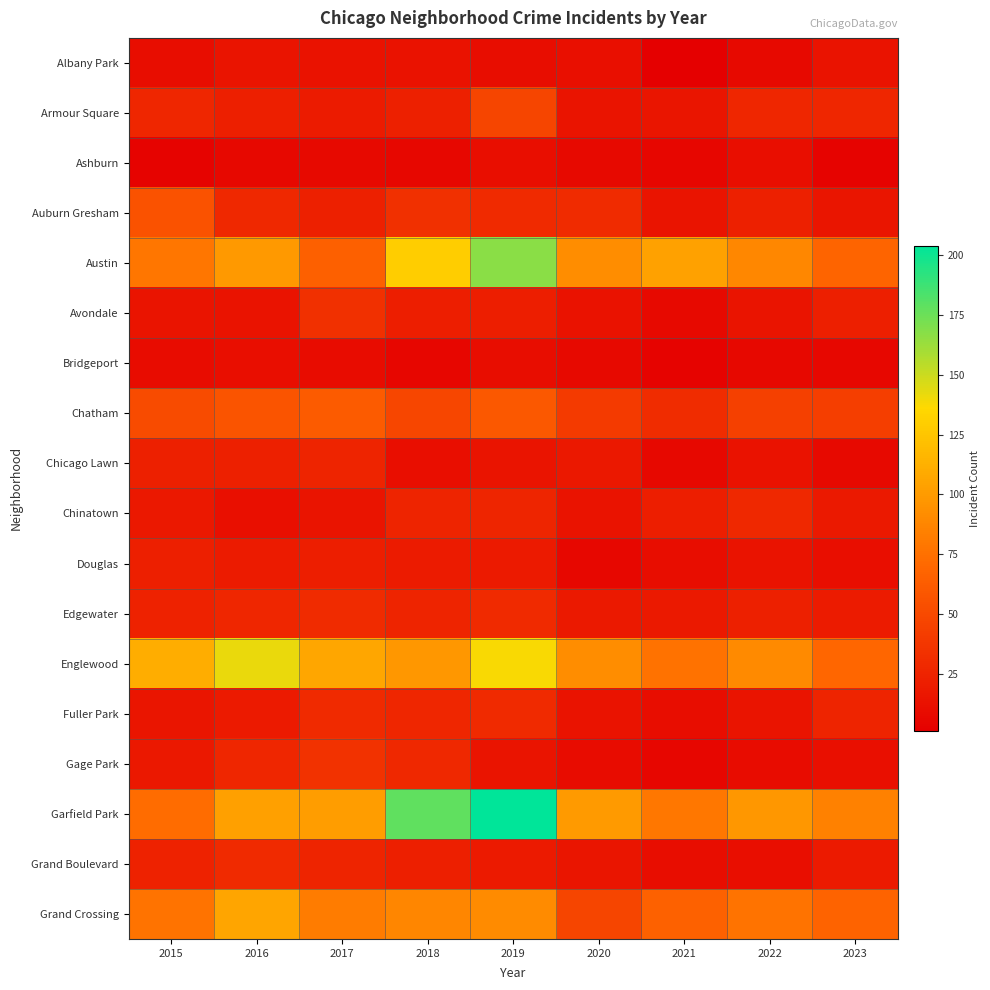

Which series has the largest total across all categories?

Garfield Park